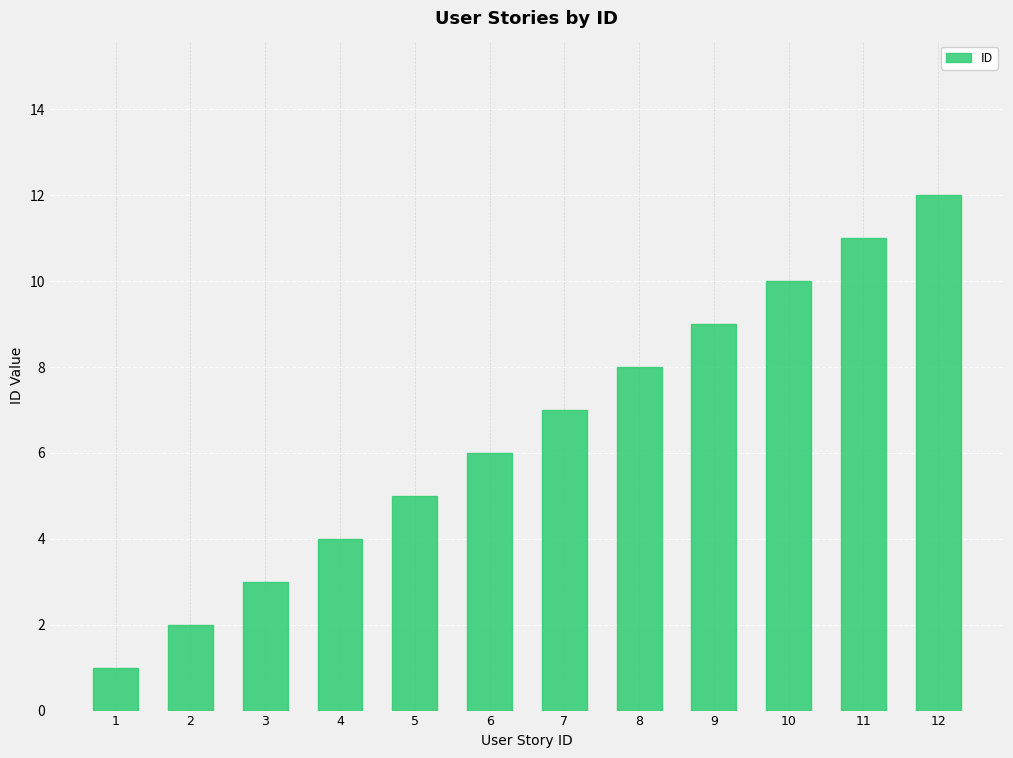

What is the smallest value displayed?

1